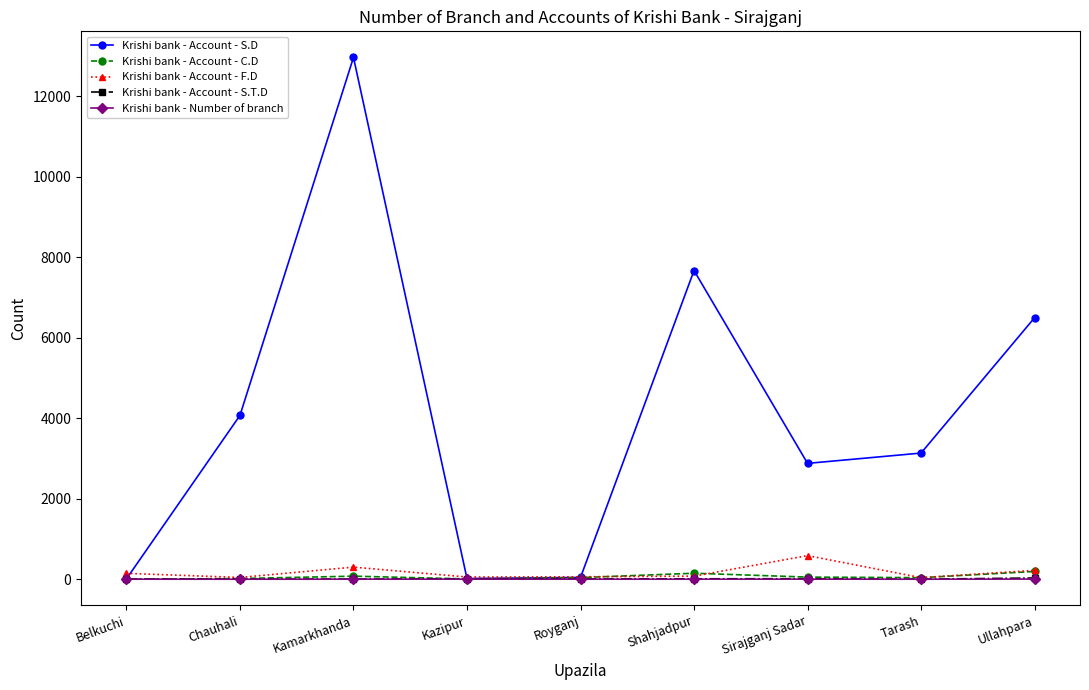

What are all the series names shown in the legend?

Krishi bank - Account - S.D, Krishi bank - Account - C.D, Krishi bank - Account - F.D, Krishi bank - Account - S.T.D, Krishi bank - Number of branch